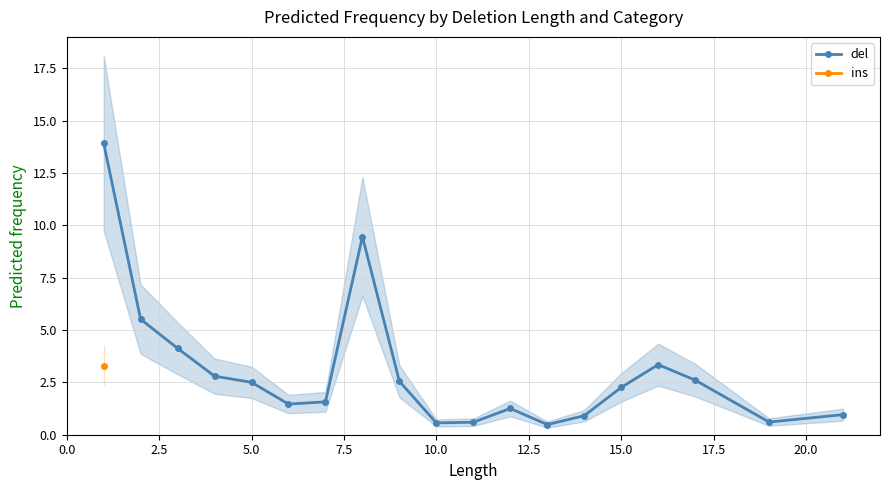

True or false: ins and del cross at least once.

False